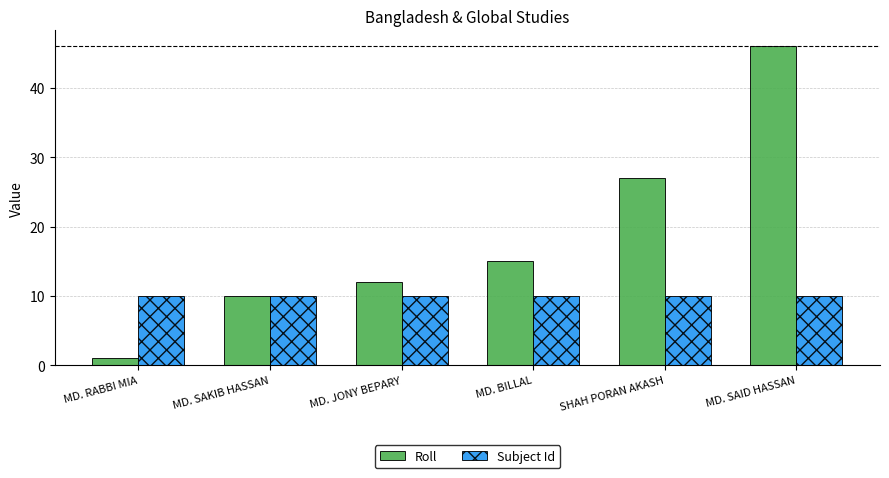

What is the sum of the Subject Id values at MD. BILLAL and MD. SAKIB HASSAN?

20